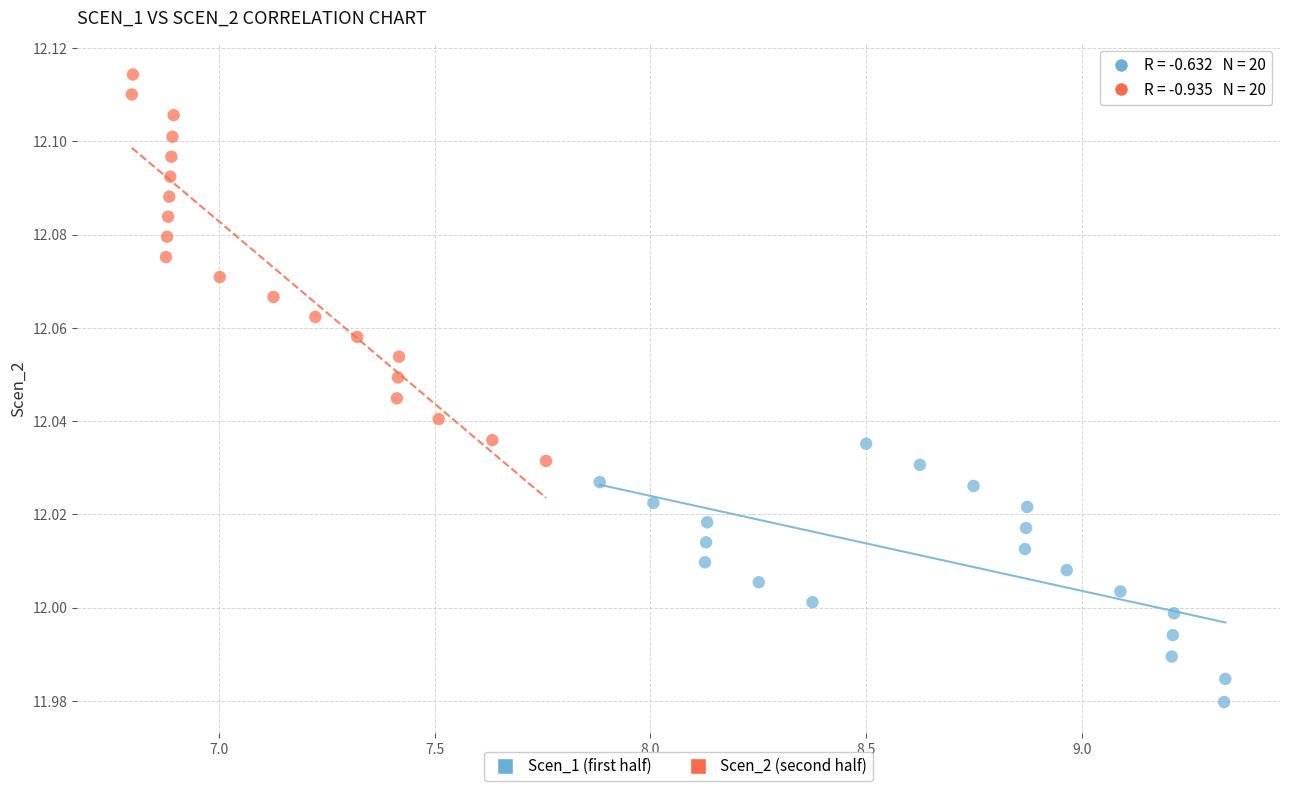

Which series reaches the minimum Y coordinate?

Scen_1 (first half)